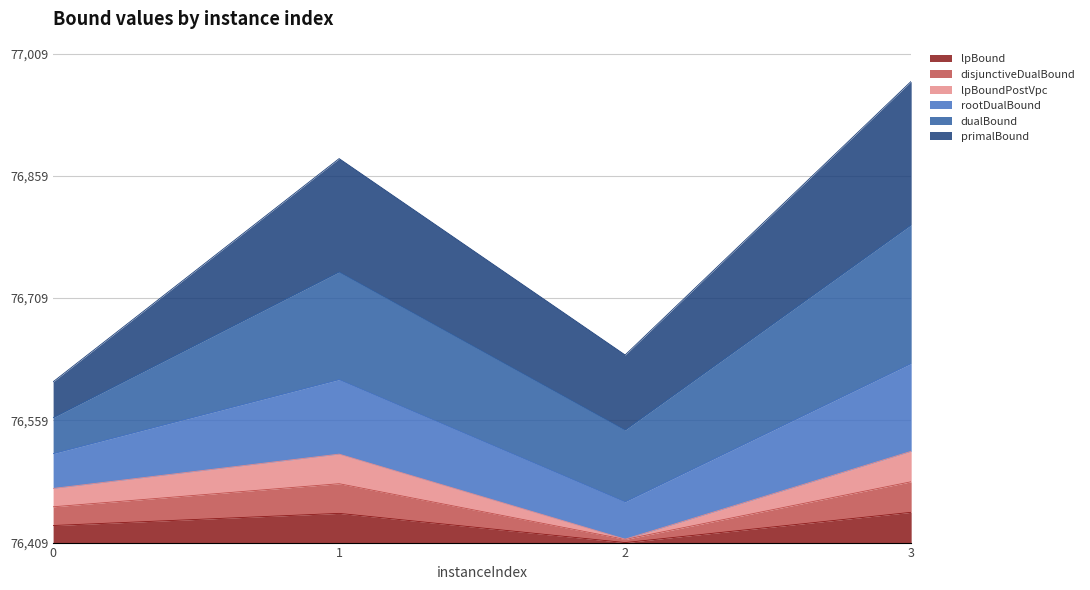

How many categories are shown in the chart?

4